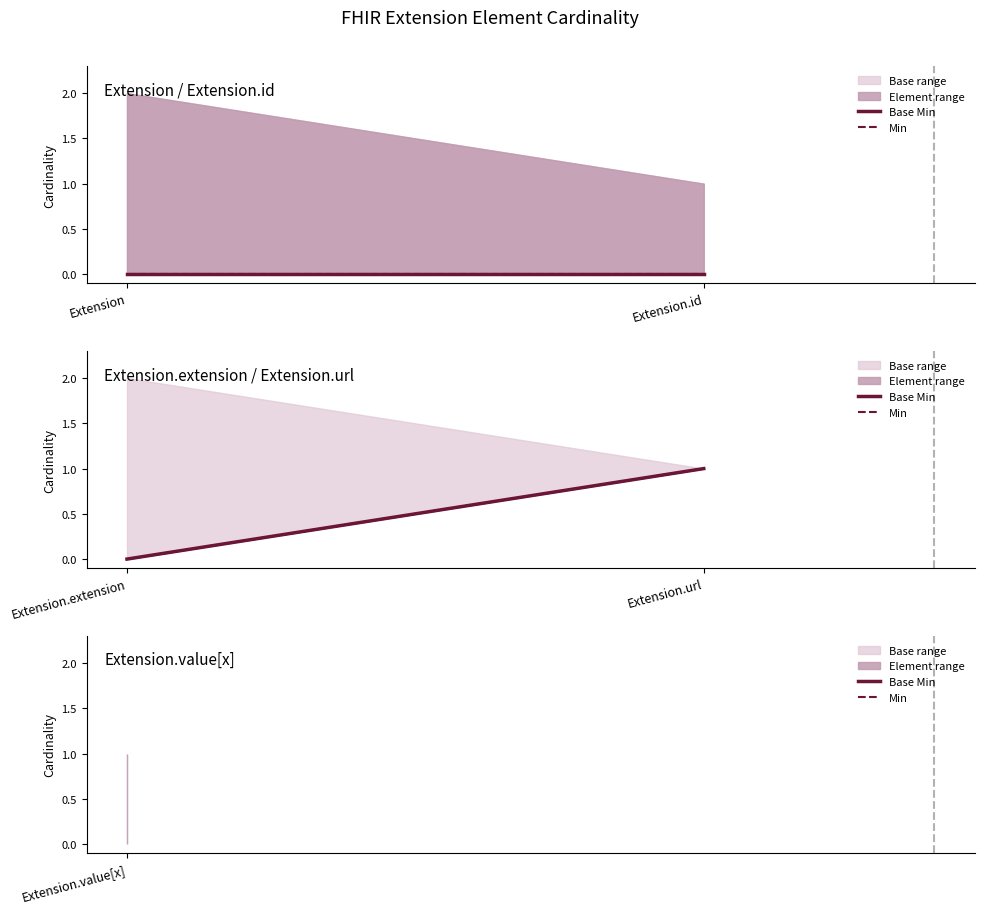

Count the Base Min values in the range 0 to 1.

2